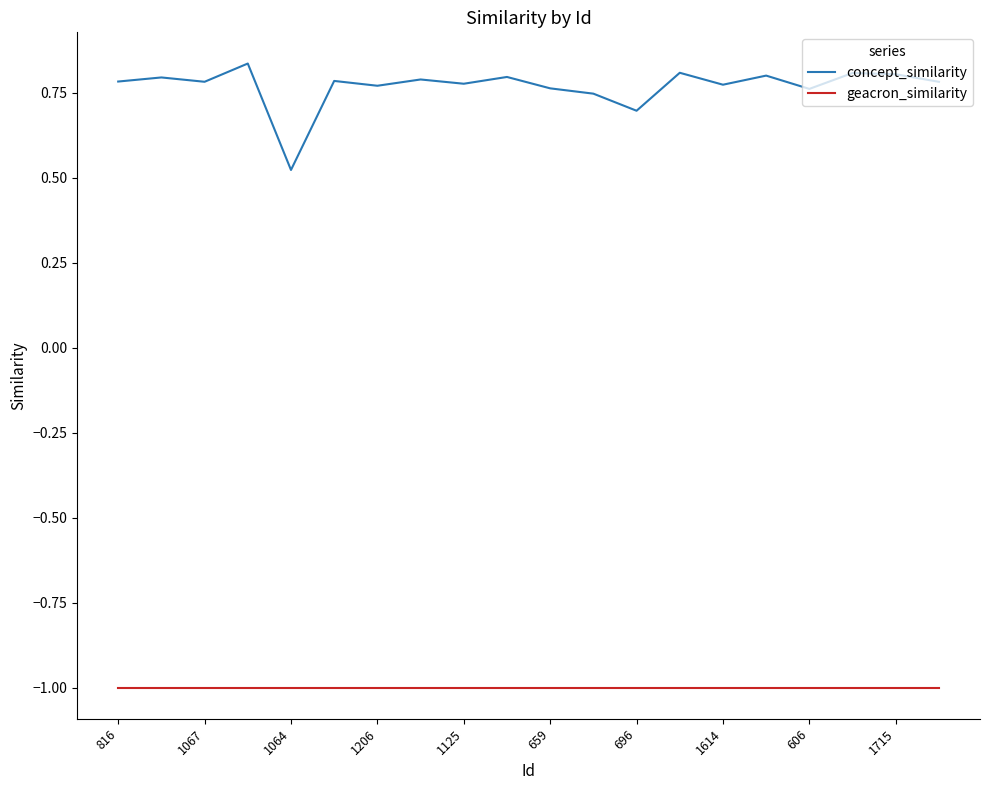

What is the maximum value for geacron_similarity?

-1.0